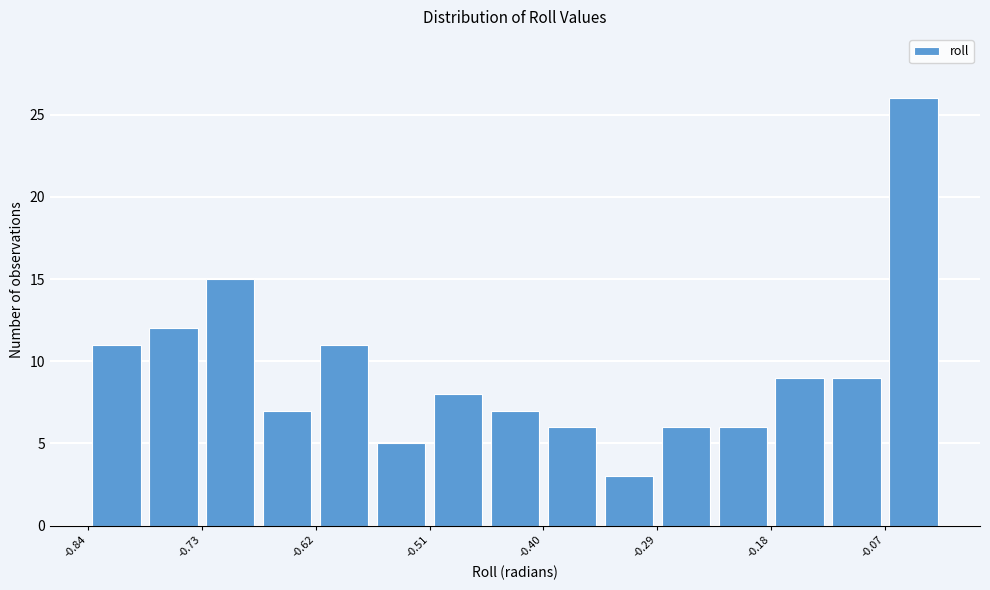

Around what value on the x-axis is the tallest bar? Give the approximate position of its centre, as read against the axis.

-0.04